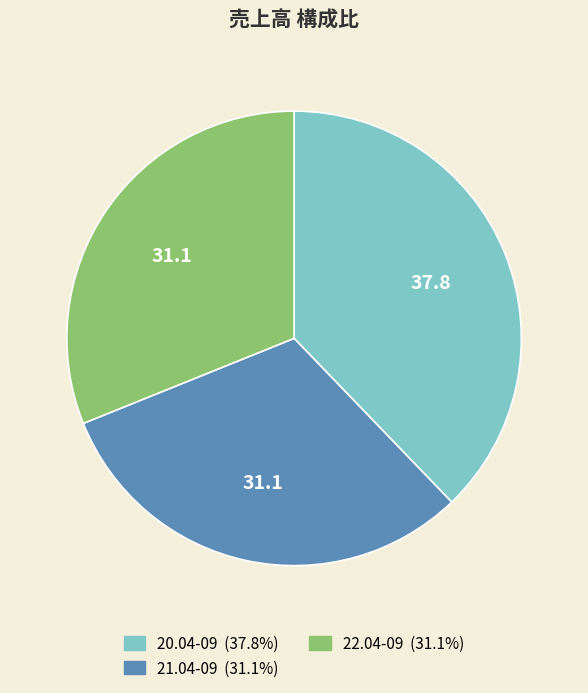

Which slice is the largest?

20.04-09